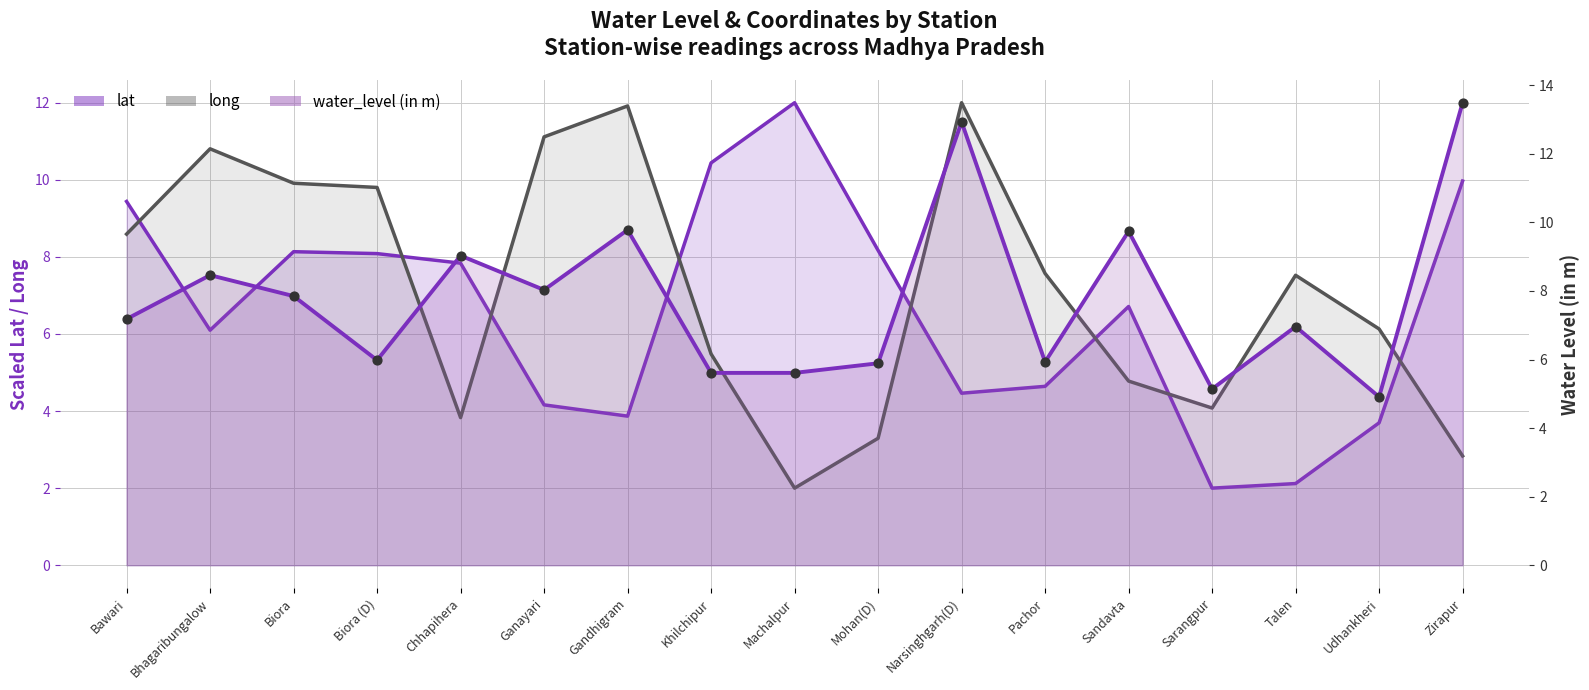

What are all the series names shown in the legend?

water_level (in m), lat, long